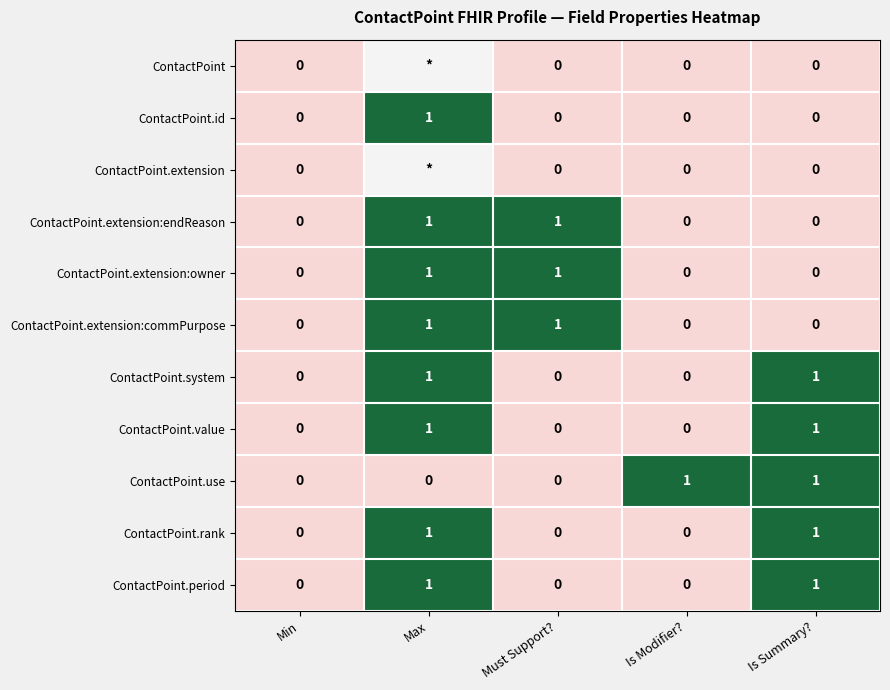

What is the difference between the second highest and minimum values in the ContactPoint.extension:endReason series?

1.0